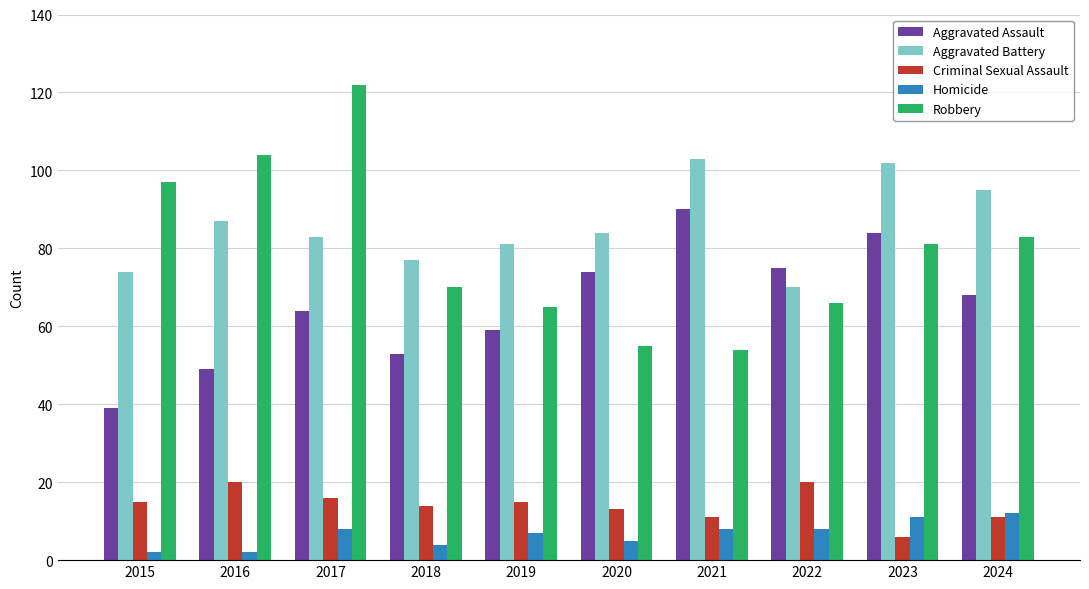

Rank the series by their maximum value, from highest to lowest.

Robbery, Aggravated Battery, Aggravated Assault, Criminal Sexual Assault, Homicide